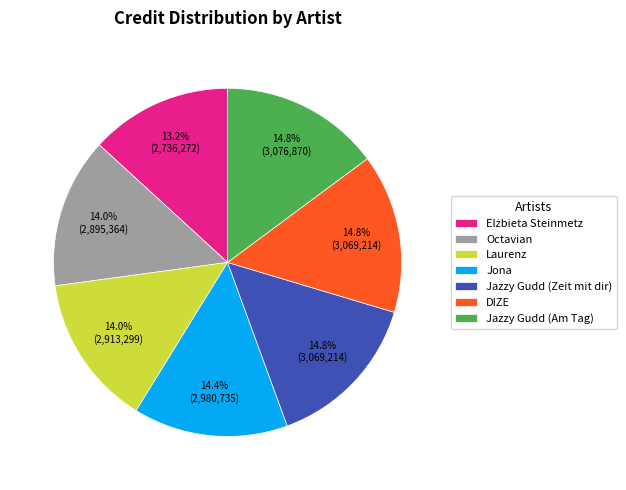

To the nearest percent, what is the average slice percentage?

14%